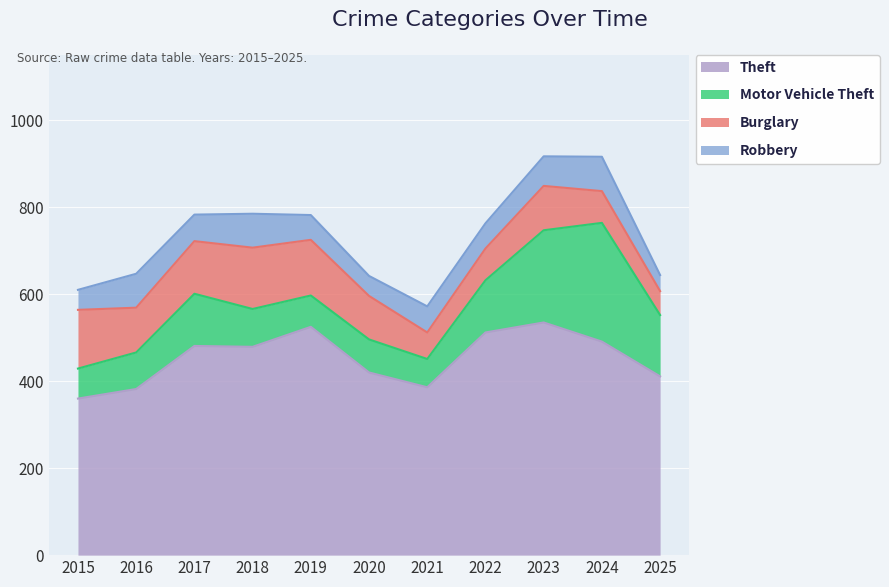

What is the difference between the maximum and minimum values in the Theft series?

175